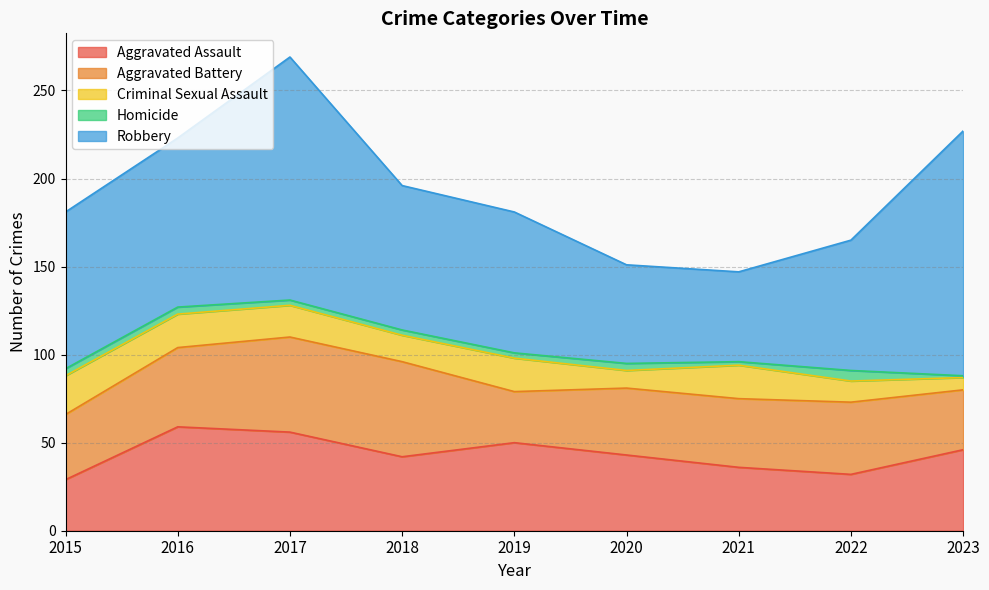

Rank the categories by Aggravated Battery value from lowest to highest.

2019, 2023, 2015, 2020, 2021, 2022, 2016, 2017, 2018